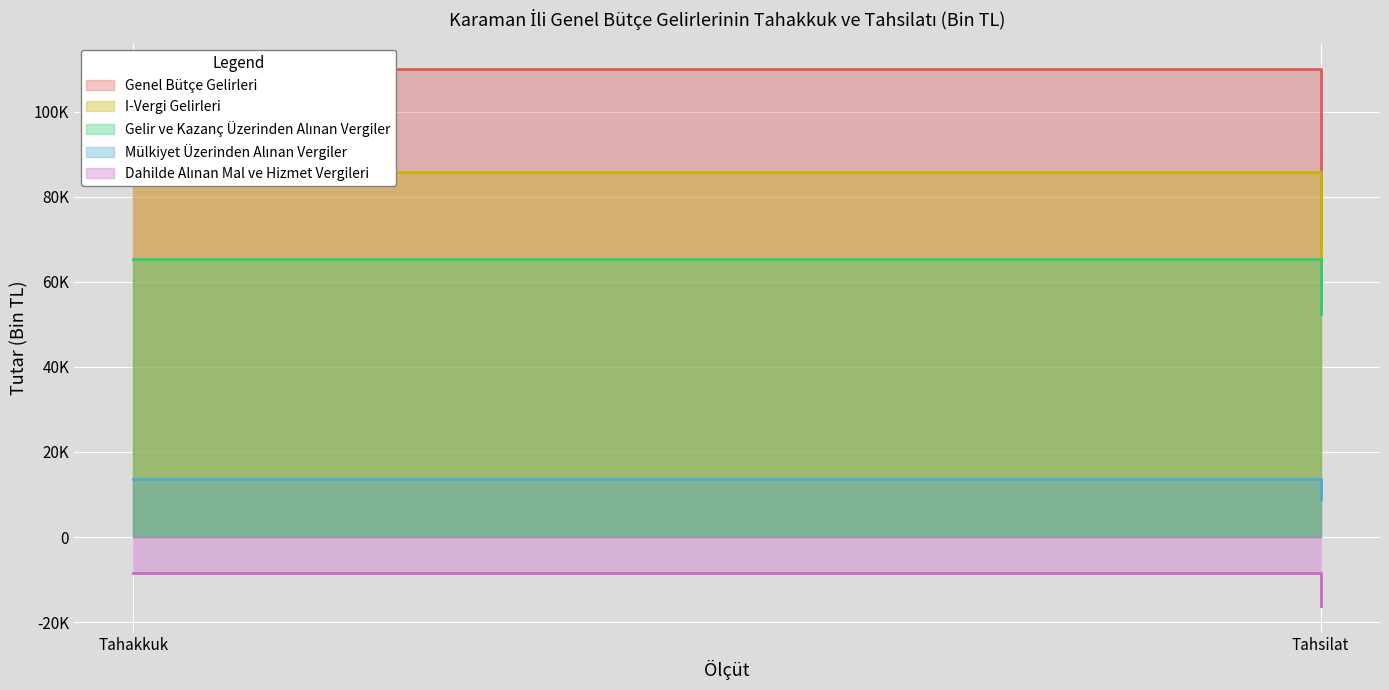

What is the label of the 2nd point from the left?

Tahsilat